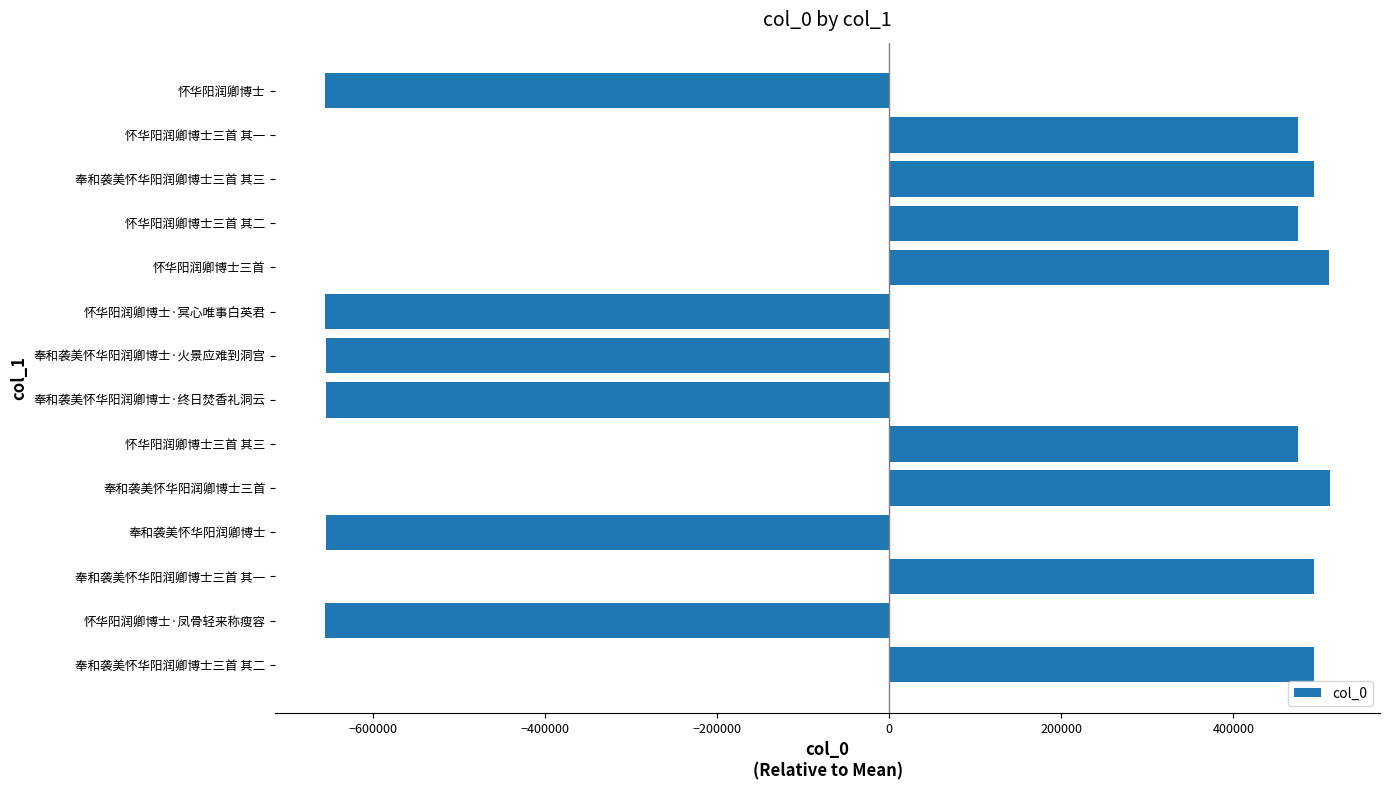

Count the number of data series in this chart.

1